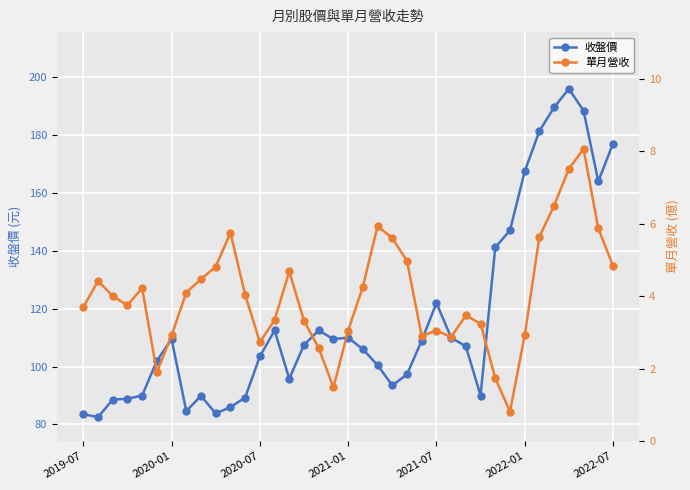

At which category is the sum across all series the highest?

33